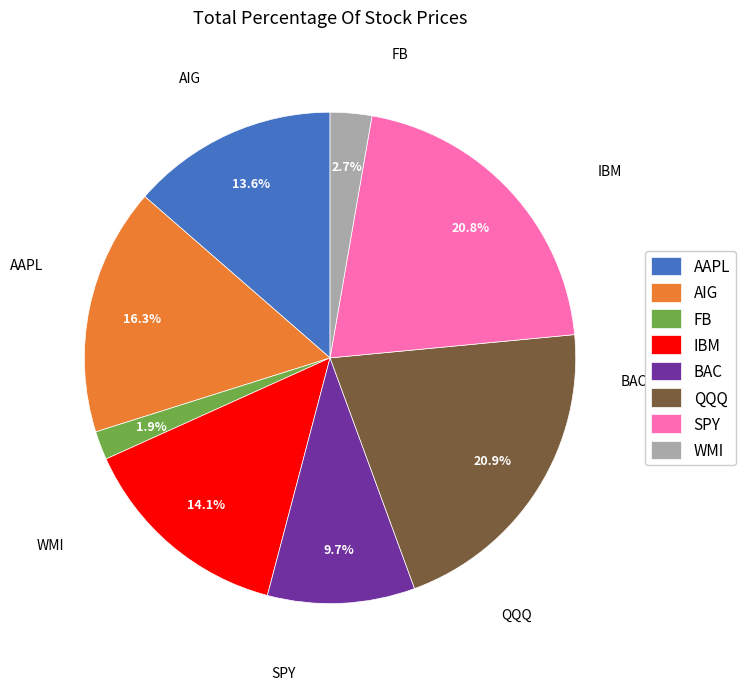

How many slices are in this pie chart?

8